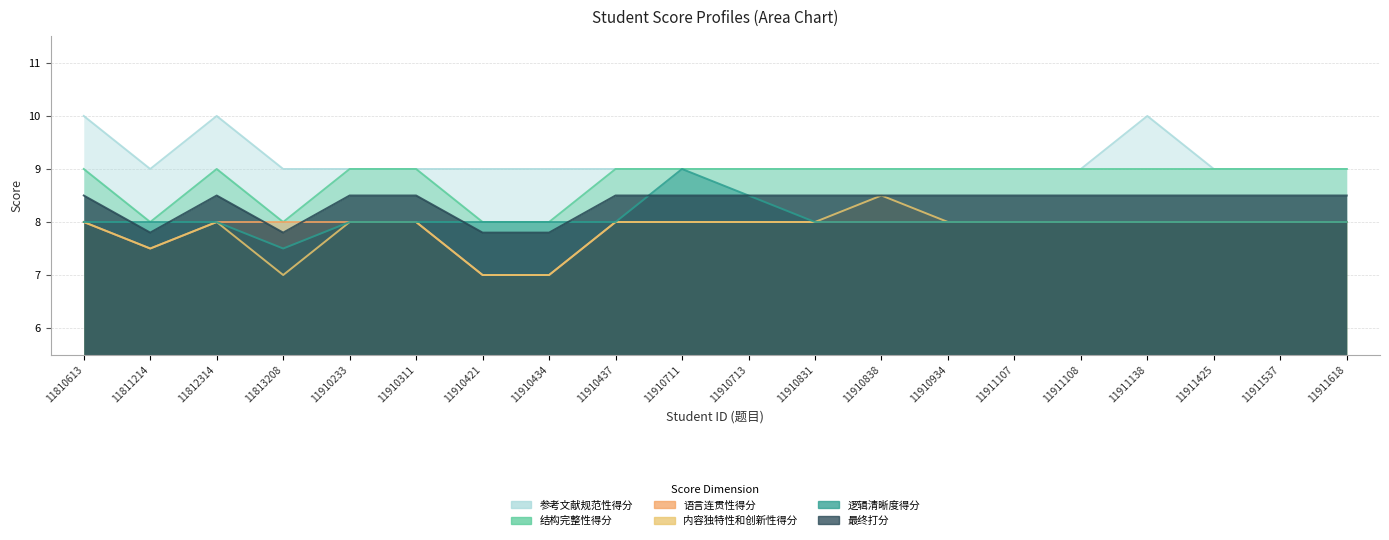

What value does the 语言连贯性得分 series have at 11813208?

8.0